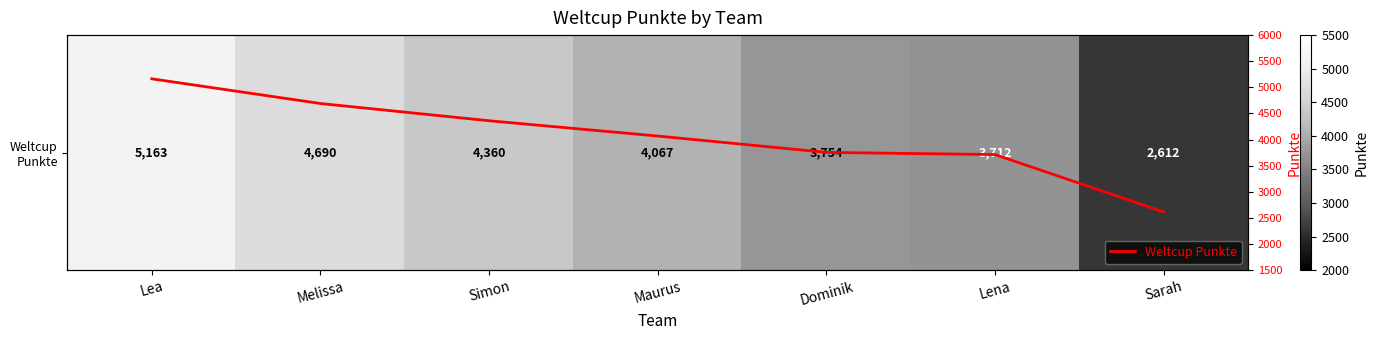

The Weltcup Punkte series shows 2612 at Sarah. True or false?

True